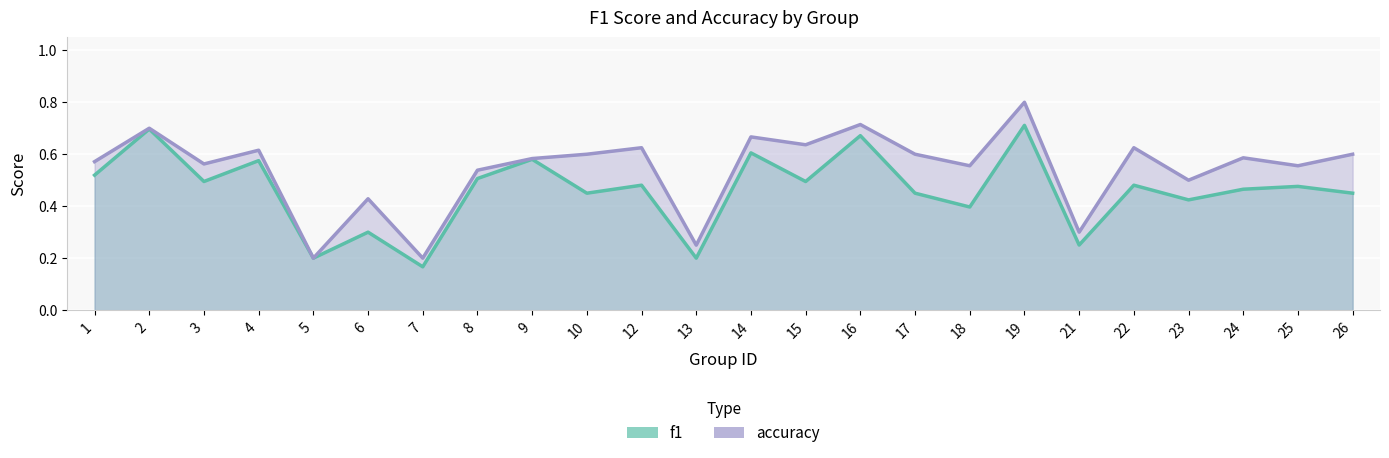

What is the sum of the f1 values at 12 and 19?

1.2